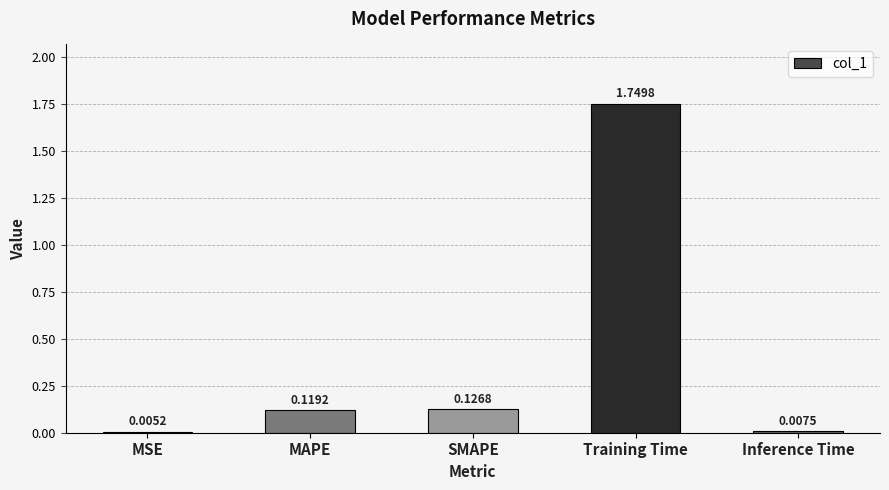

Which label corresponds to the largest value in the chart?

Training Time